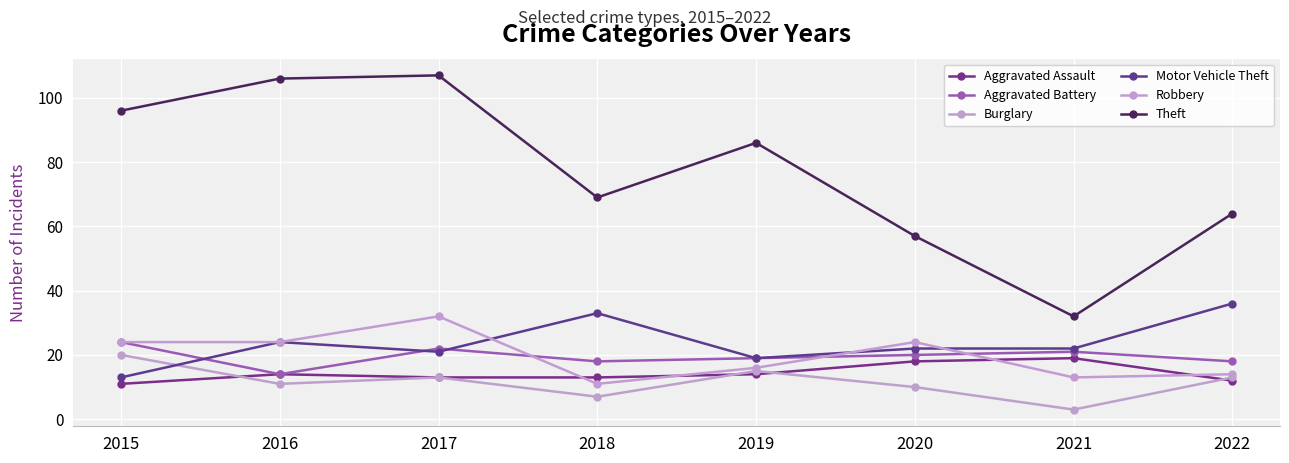

The value of Robbery at 2016 is 33. True or false?

False